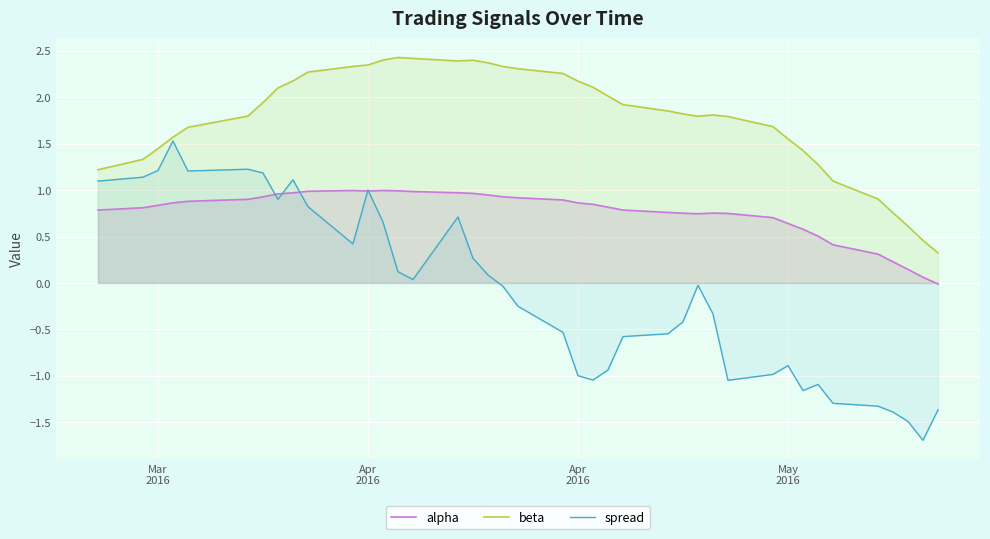

How many negative values does the spread series have?

22